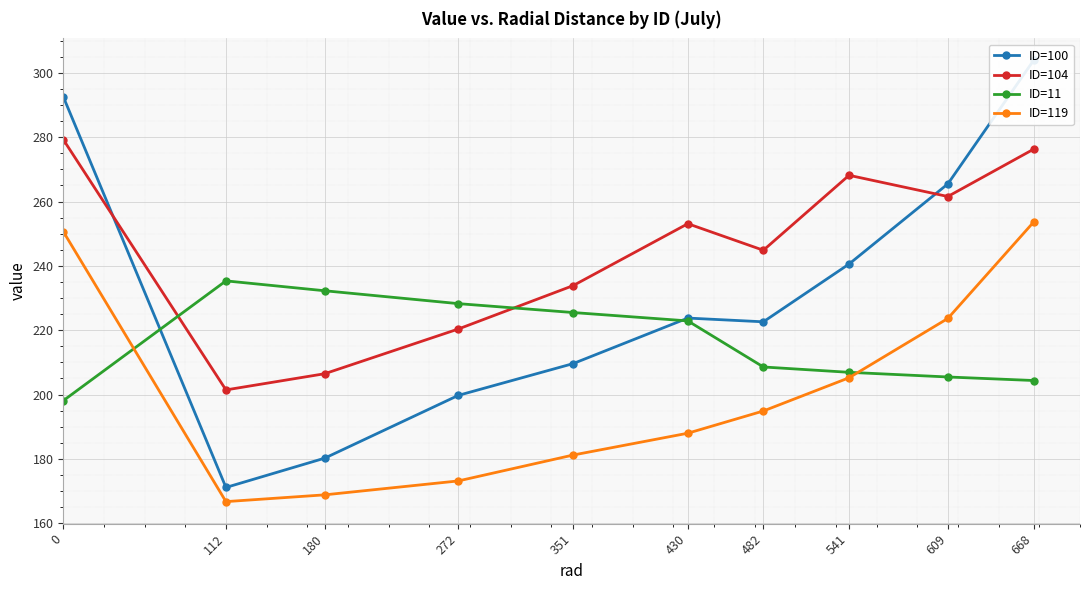

What is the difference between the maximum and minimum values in the ID=11 series?

37.2